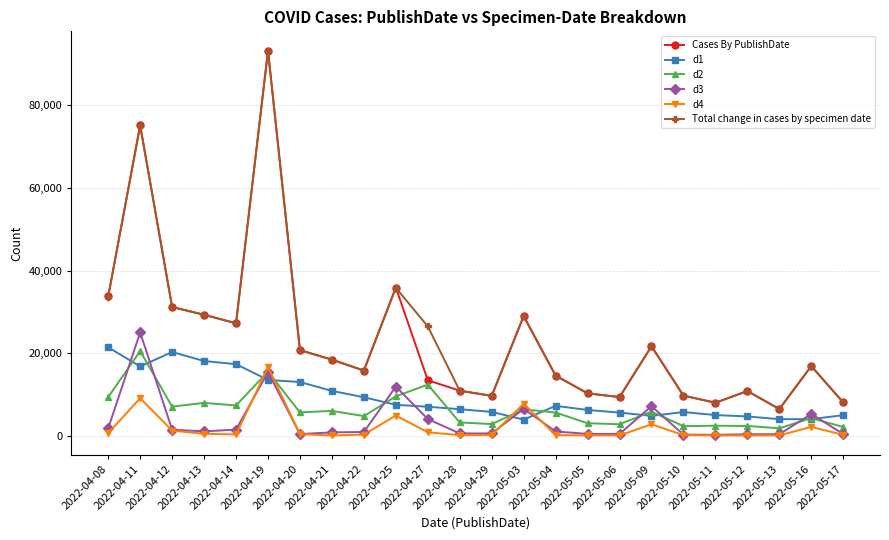

What is the label of the 1st point from the left?

2022-04-08